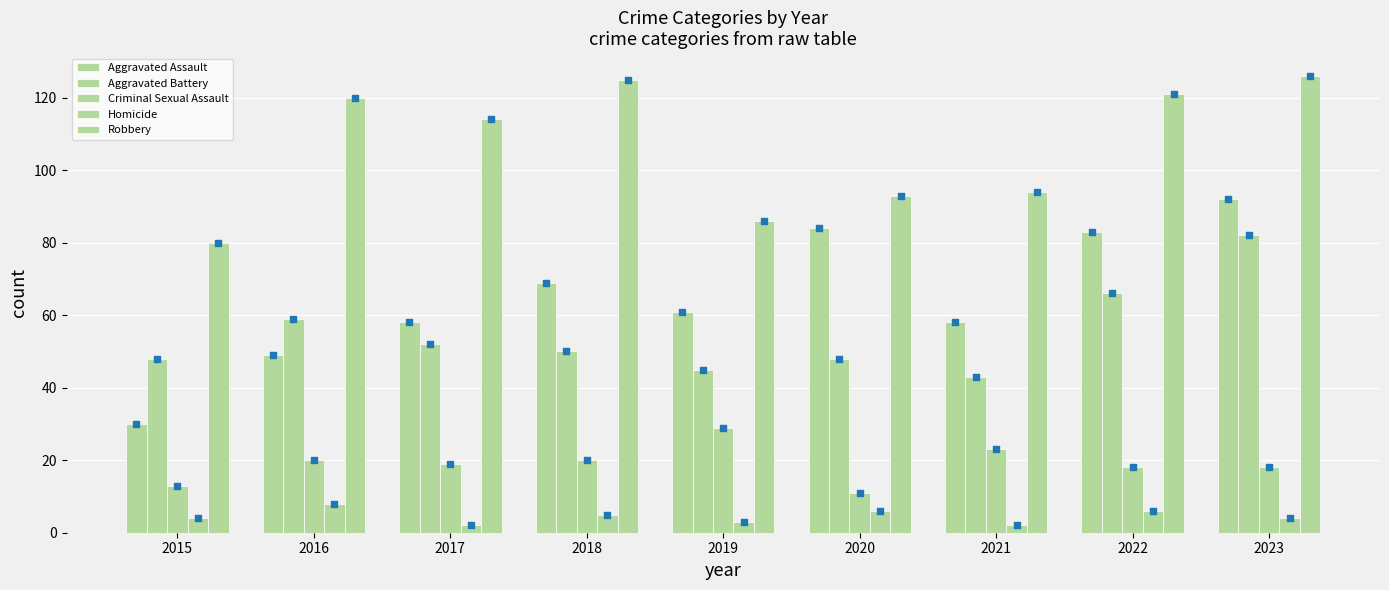

At which category is the sum across all series the highest?

2023